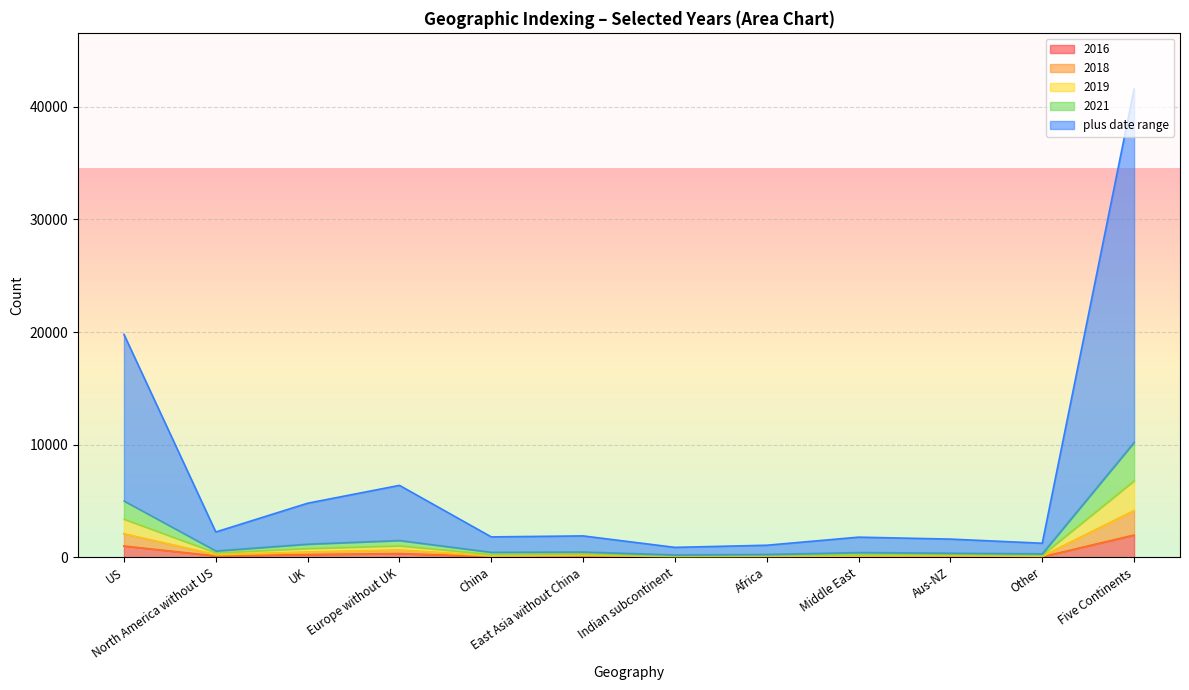

At which label does 2016 reach its peak?

Five Continents